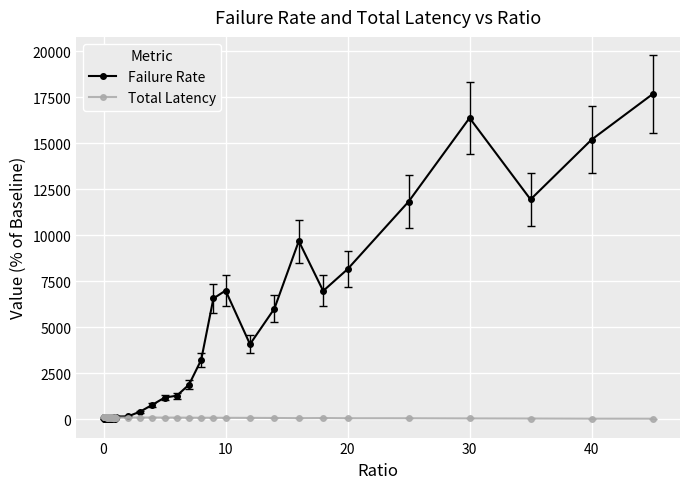

True or false: Failure Rate has more than 0 points higher than both neighbors.

True